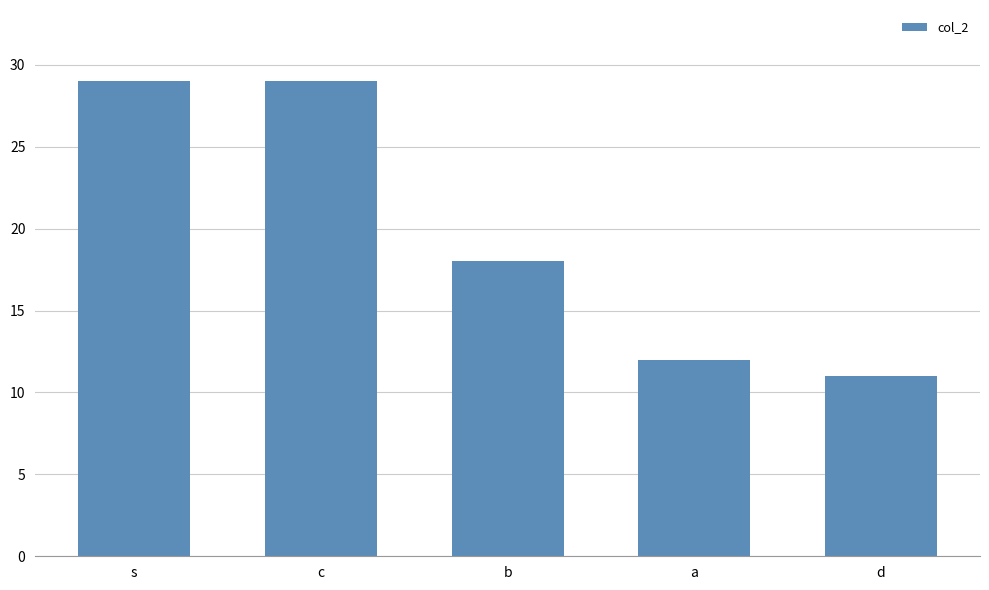

What is the sum of the values at b and a?

30